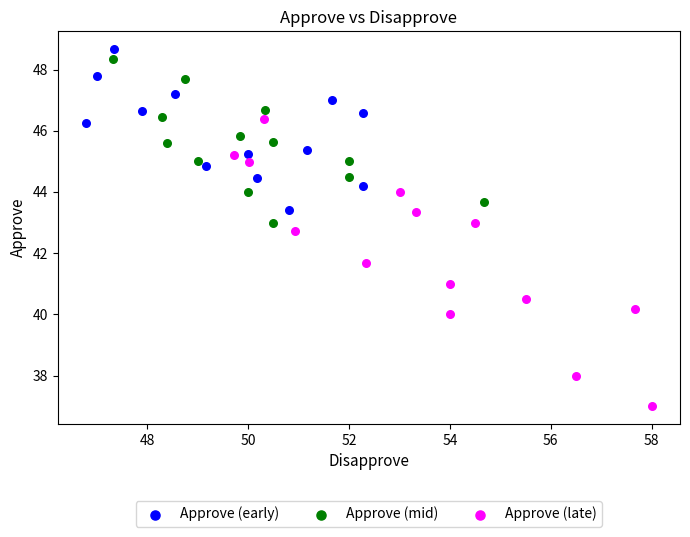

What are all the series names shown in the legend?

Approve (early), Approve (mid), Approve (late)